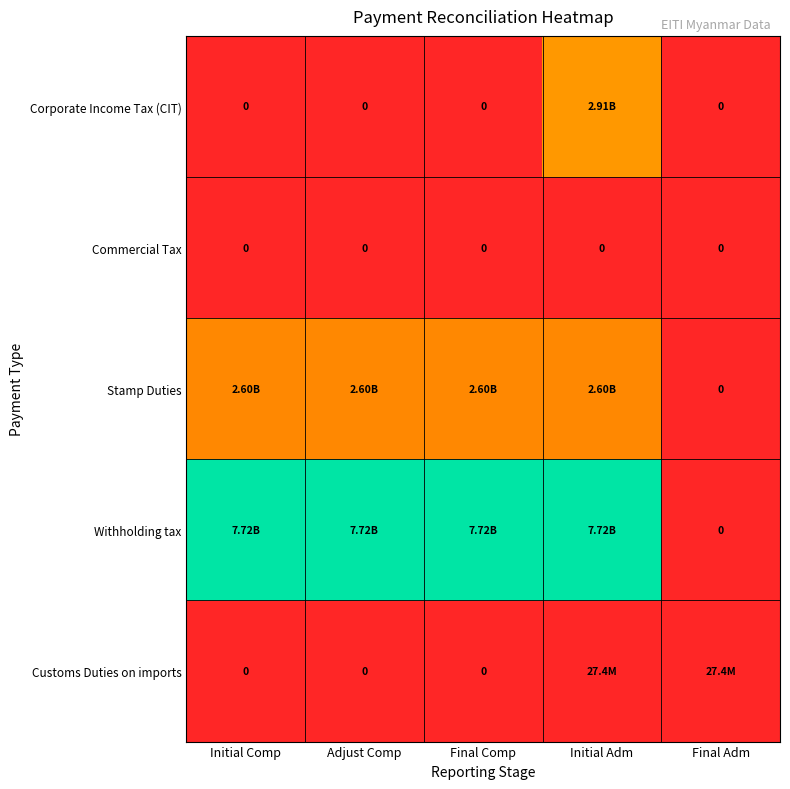

Which series has the largest total across all categories?

Withholding tax